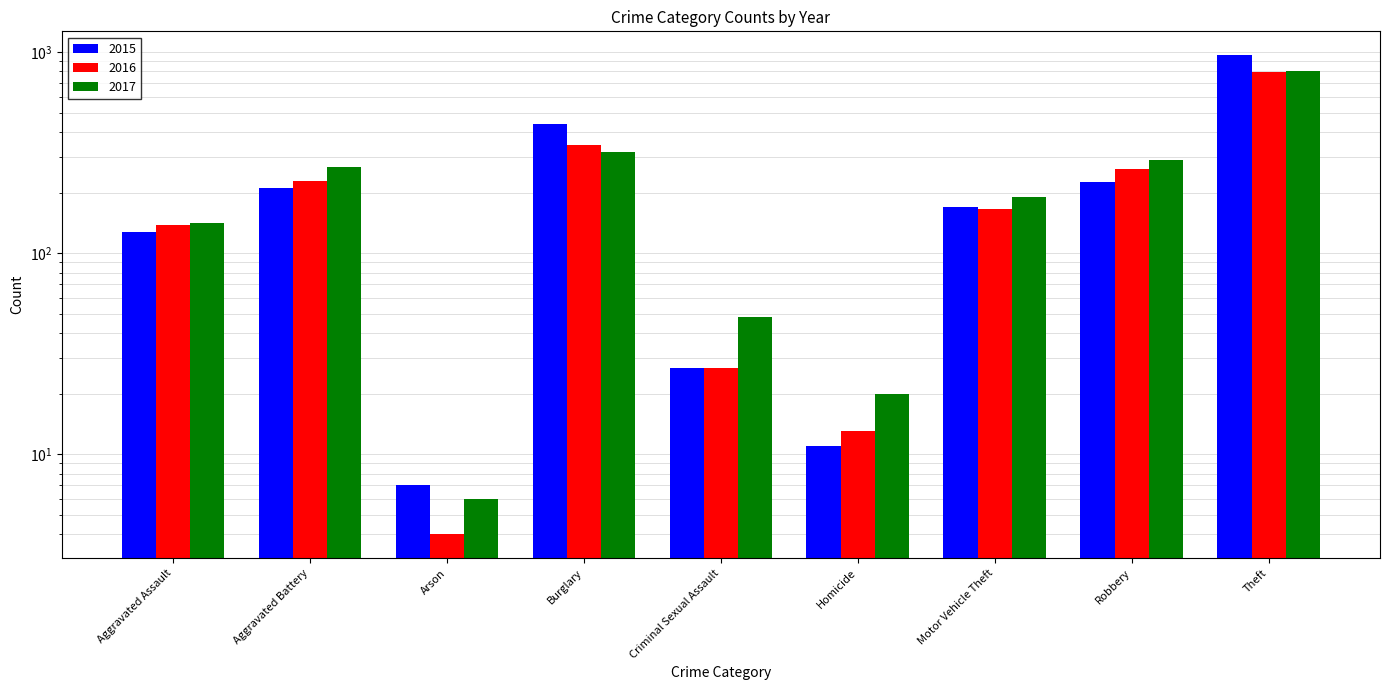

Reading right to left, what are all the values shown in this chart?

2015: 963	227	170	11	27	437	7	210	127
2016: 791	261	165	13	27	344	4	228	138
2017: 809	289	191	20	48	319	6	269	142